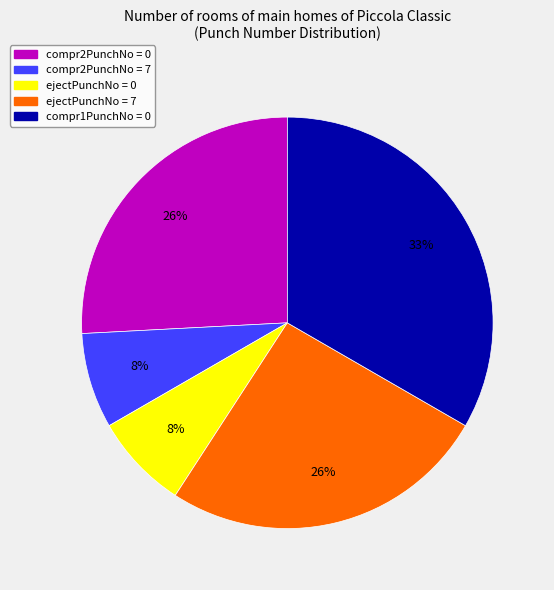

Is there a majority slice in this chart?

No